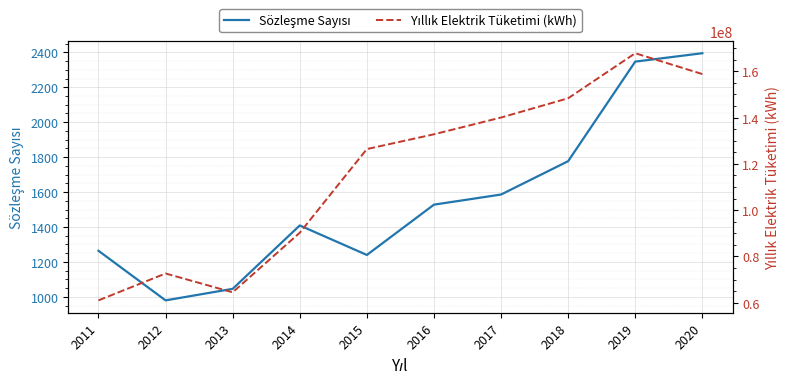

Which series has the largest total across all categories?

Yıllık Elektrik Tüketimi (kWh)